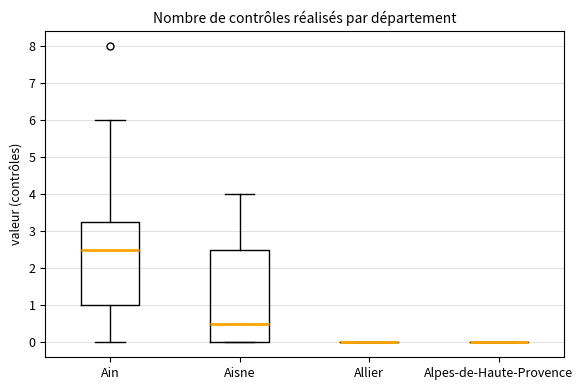

Where is the upper edge of the box for Aisne on the y-axis? The values are not printed on the chart, so give them approximately, as read against the axis.

2.5